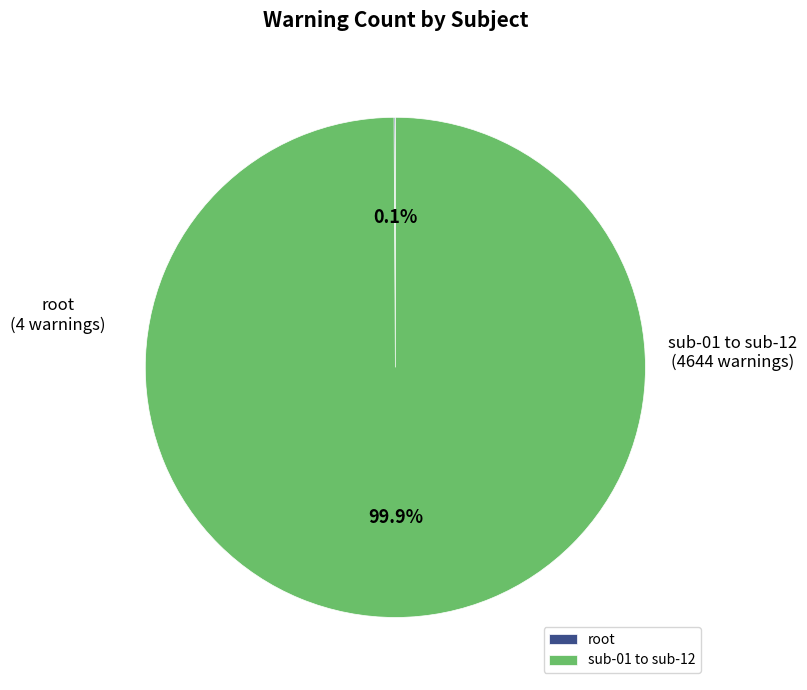

Is there any slice that represents more than half of the pie?

Yes